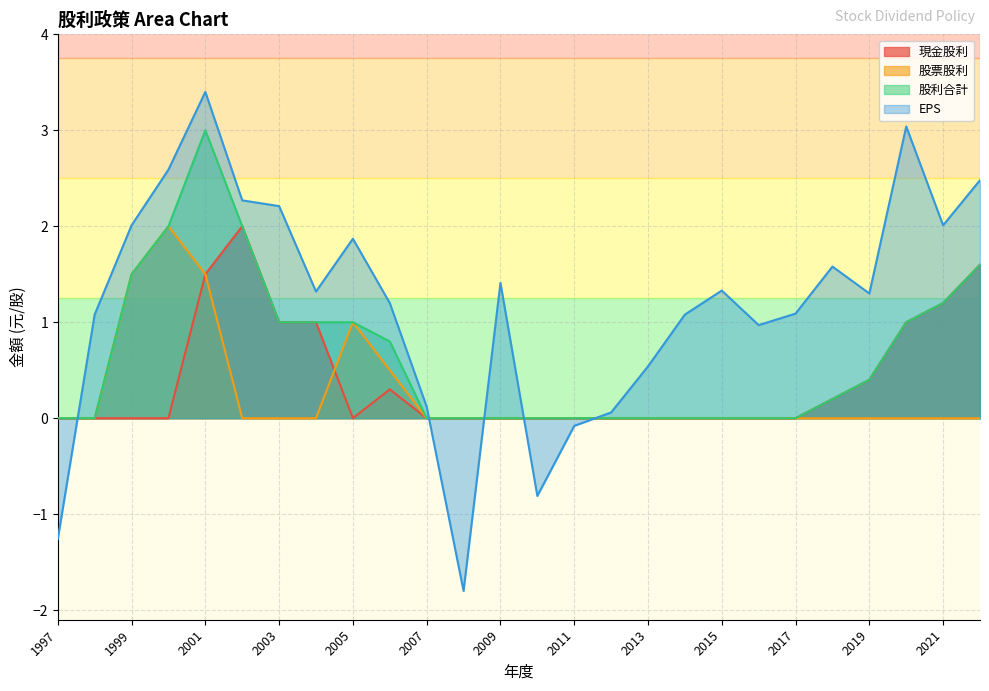

In EPS, how many points are higher than both neighbors (excluding endpoints)?

6